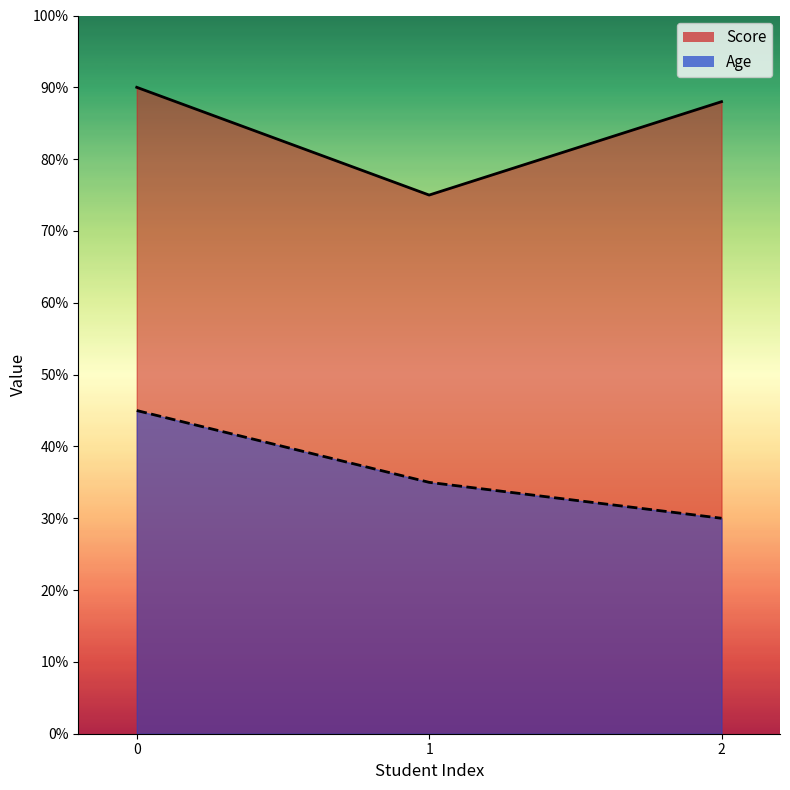

What value does the Score series have at 0, to the nearest 10?

90